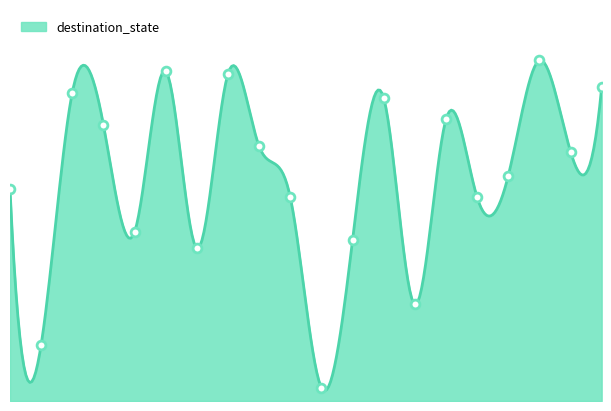

What is the ratio of the value at 17 to the value at 5?

1.0